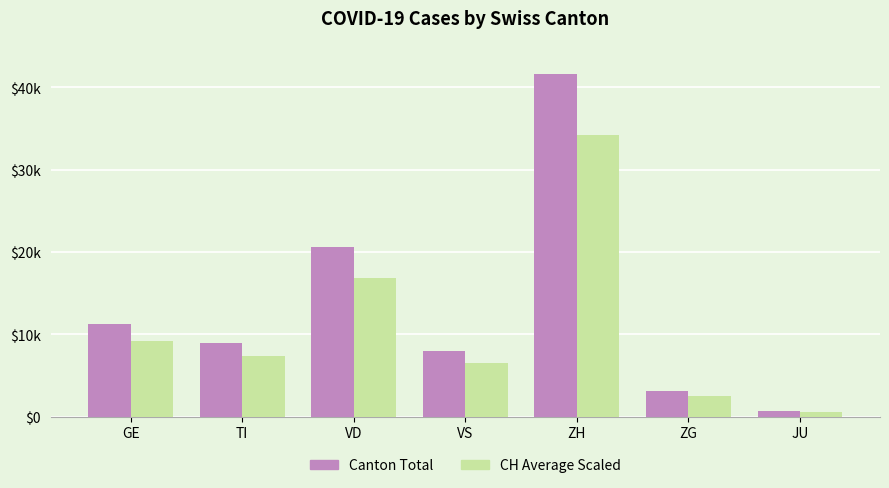

Is it true that Canton Total equals 3385 at TI?

False